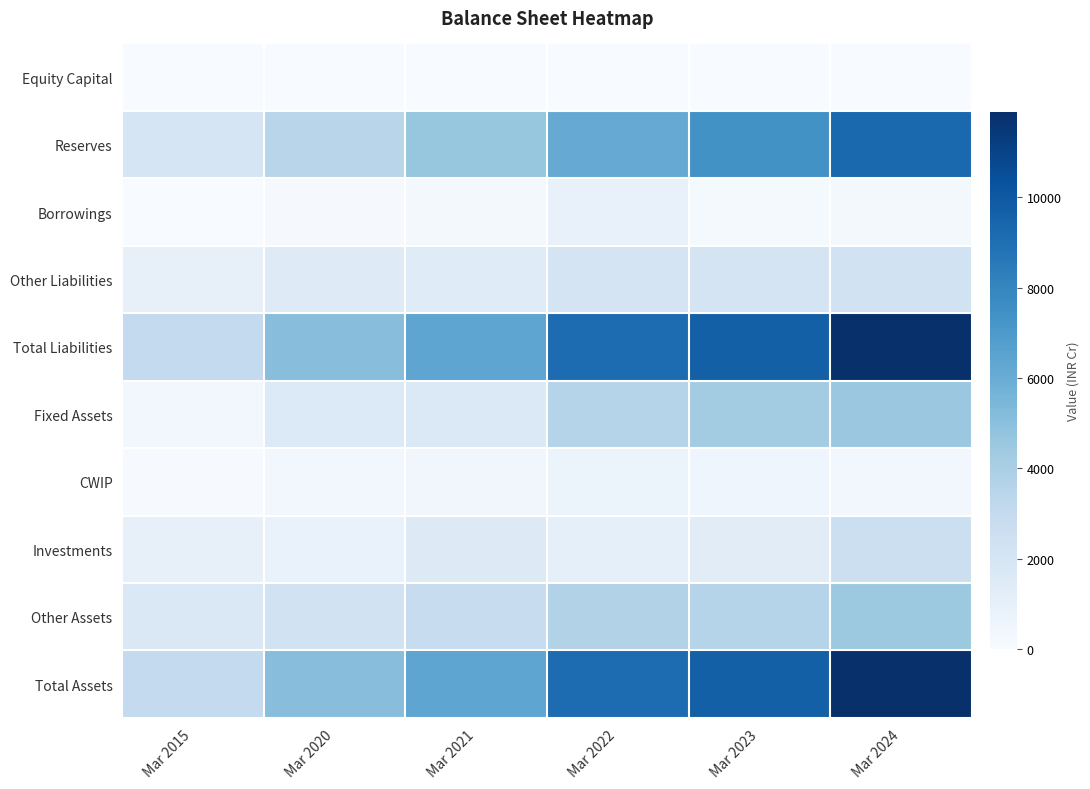

Reading left to right, list all the values displayed in this chart.

Equity Capital: Mar 2015=20	Mar 2020=40	Mar 2021=40	Mar 2022=40	Mar 2023=40	Mar 2024=40
Reserves: Mar 2015=2035	Mar 2020=3445	Mar 2021=4682	Mar 2022=6115	Mar 2023=7395	Mar 2024=9323
Borrowings: Mar 2015=0	Mar 2020=131	Mar 2021=241	Mar 2022=873	Mar 2023=170	Mar 2024=207
Other Liabilities: Mar 2015=968	Mar 2020=1449	Mar 2021=1397	Mar 2022=2080	Mar 2023=2080	Mar 2024=2313
Total Liabilities: Mar 2015=3022	Mar 2020=5065	Mar 2021=6360	Mar 2022=9108	Mar 2023=9686	Mar 2024=11883
Fixed Assets: Mar 2015=316	Mar 2020=1600	Mar 2021=1664	Mar 2022=3588	Mar 2023=4251	Mar 2024=4545
CWIP: Mar 2015=47	Mar 2020=317	Mar 2021=372	Mar 2022=701	Mar 2023=550	Mar 2024=282
Investments: Mar 2015=959	Mar 2020=829	Mar 2021=1512	Mar 2022=1109	Mar 2023=1346	Mar 2024=2568
Other Assets: Mar 2015=1700	Mar 2020=2319	Mar 2021=2811	Mar 2022=3709	Mar 2023=3538	Mar 2024=4488
Total Assets: Mar 2015=3022	Mar 2020=5065	Mar 2021=6360	Mar 2022=9108	Mar 2023=9686	Mar 2024=11883